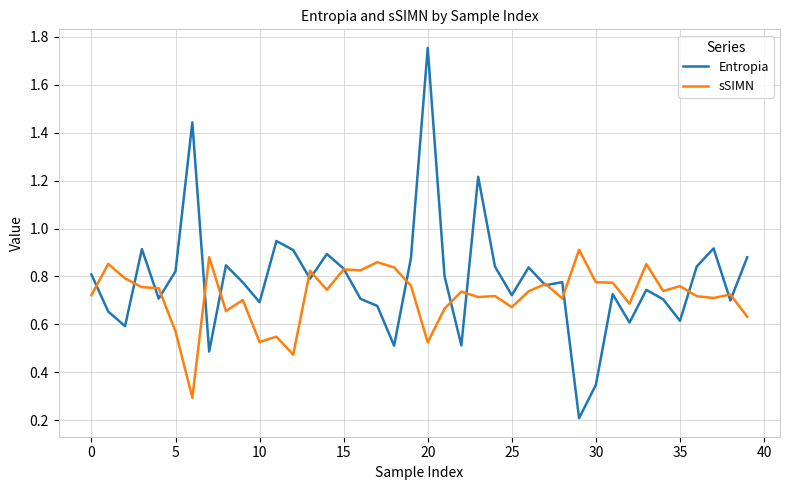

Which series has the largest range (max minus min)?

Entropia